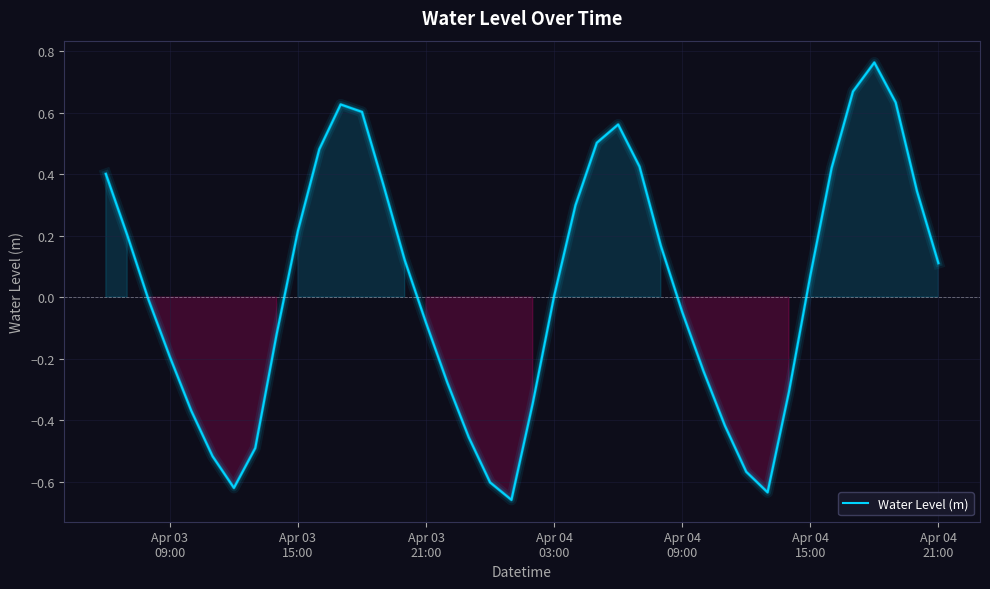

Does the chart display data point markers on the line(s)?

No